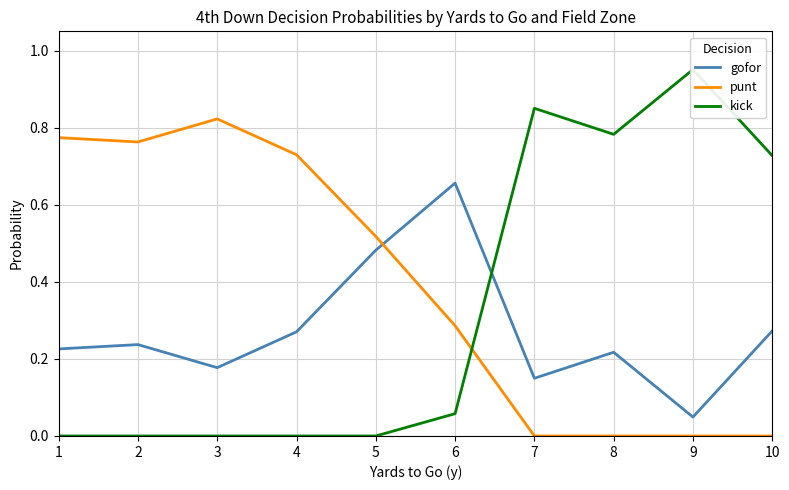

What are all the series names shown in the legend?

gofor, punt, kick